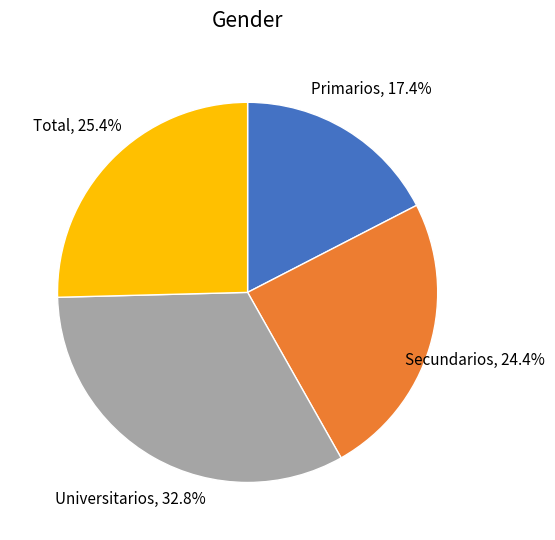

Which slice is the smallest?

Primarios